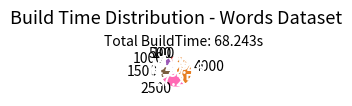

Combined, do 100 and 4000 account for over 50%?

No